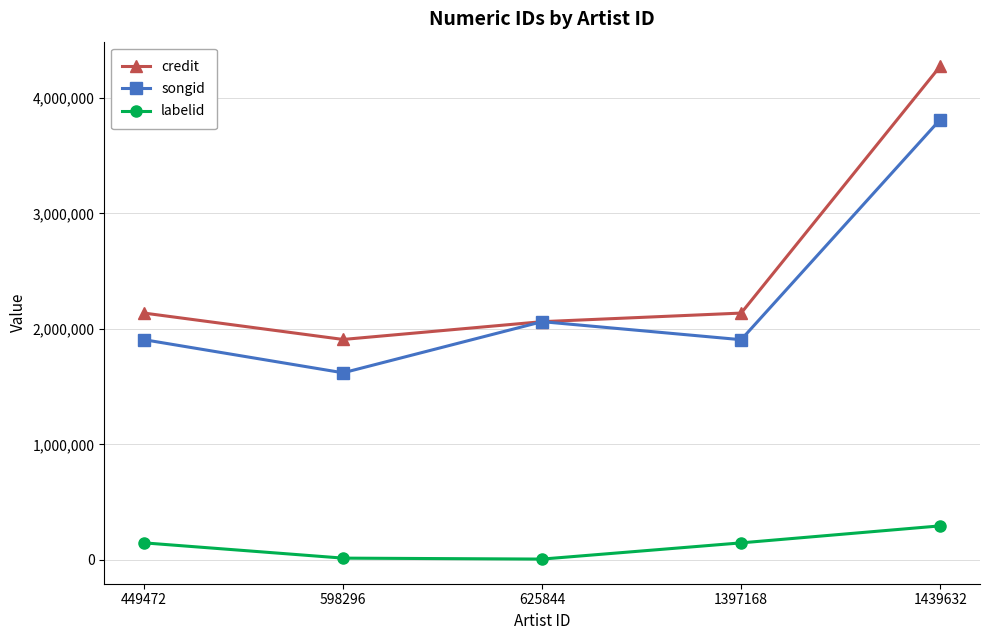

What is the average value of the songid series?

2261974